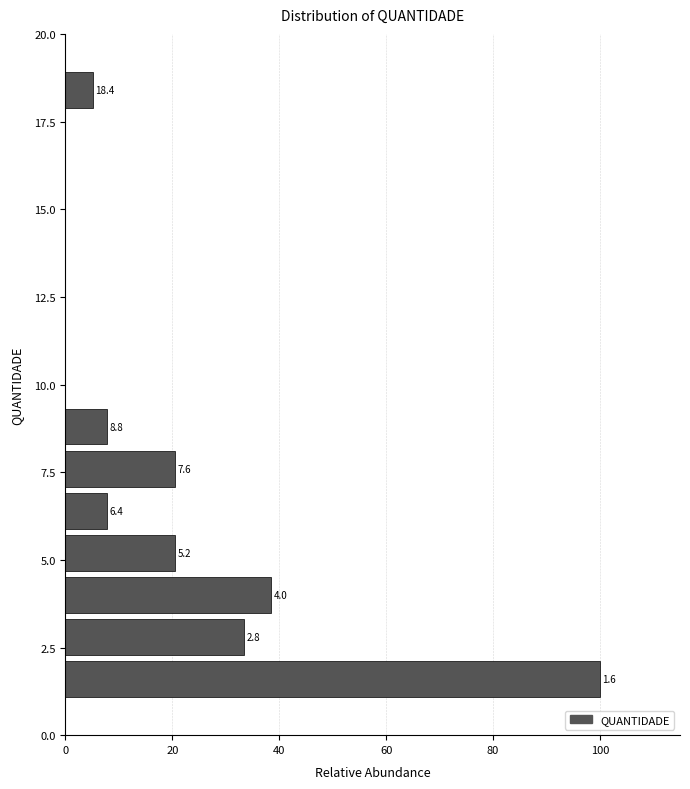

Read against the y-axis, roughly where is the centre of the longest bar?

1.5